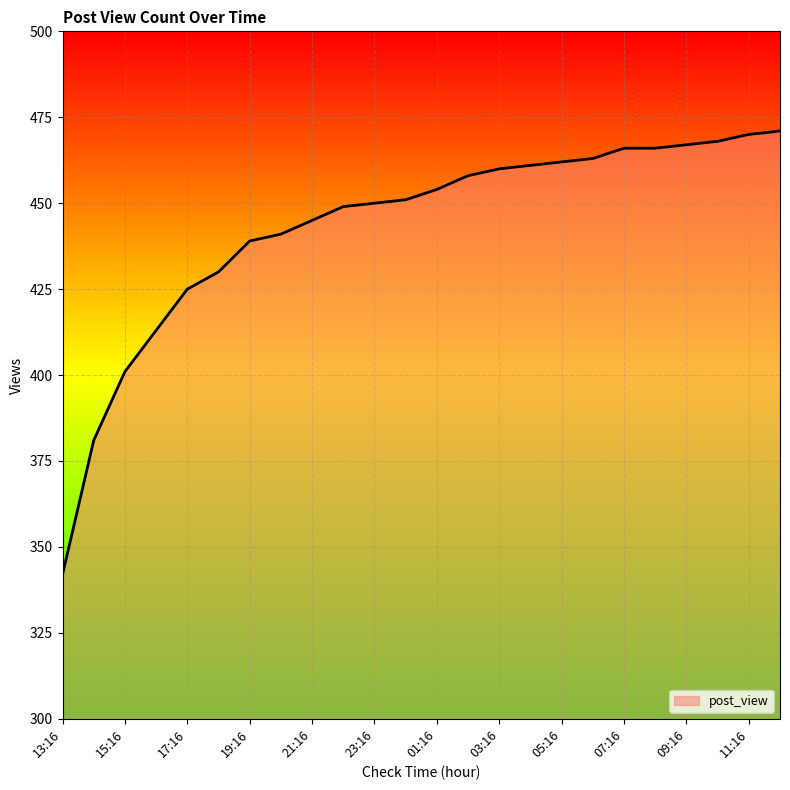

What is the smallest value displayed?

342